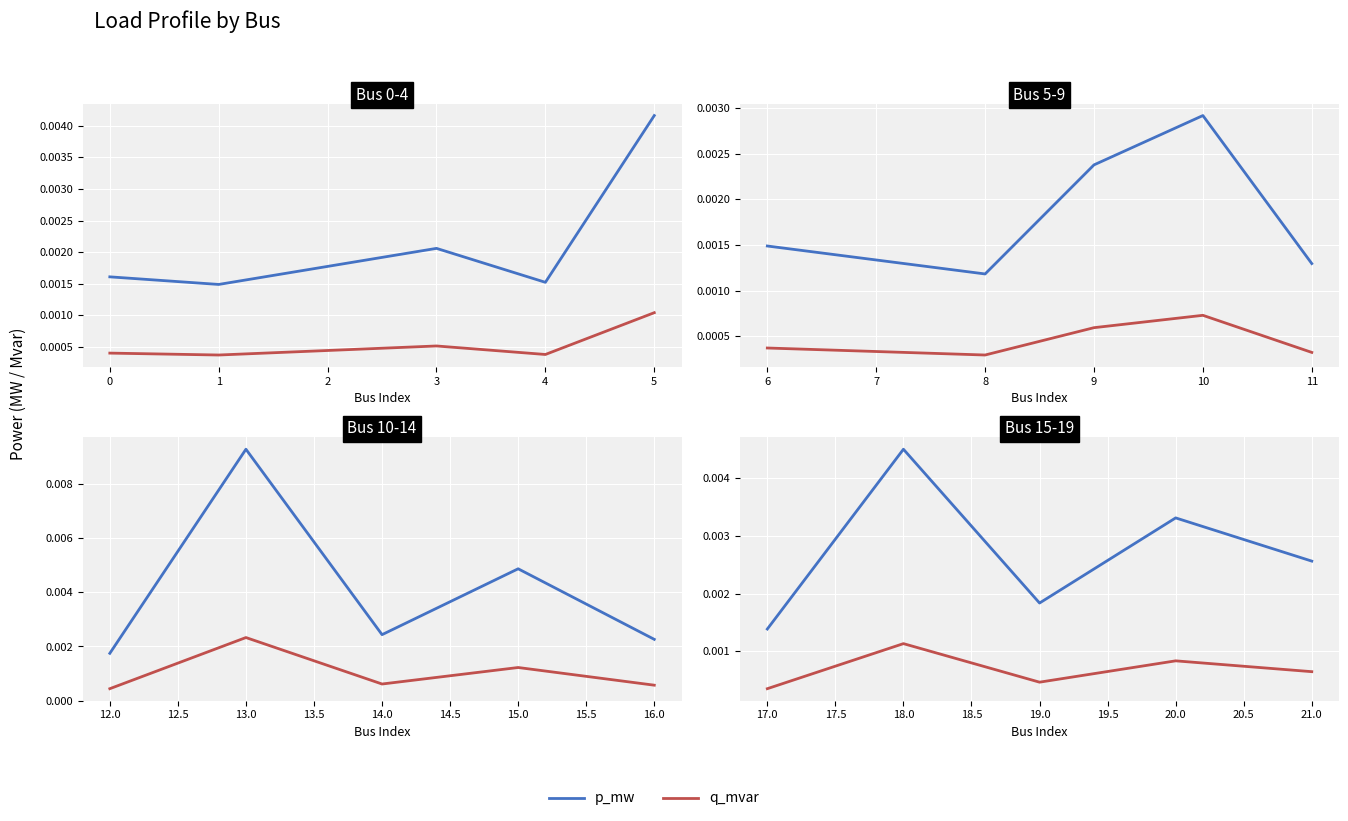

True or false: p_mw and q_mvar cross at least once.

False